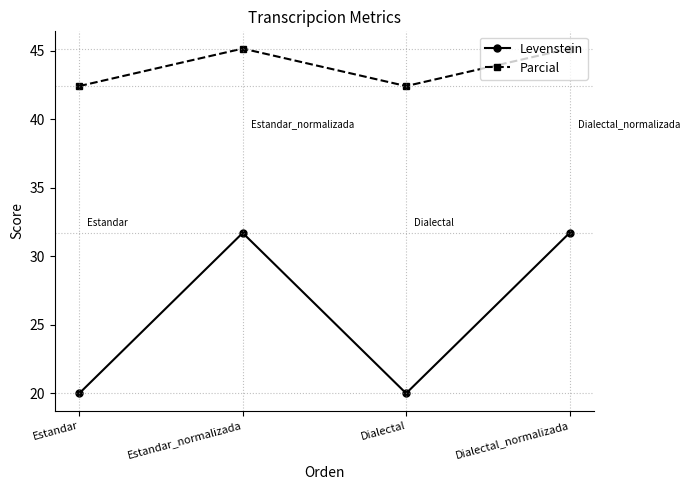

True or false: Parcial and Levenstein intersect in this chart.

False